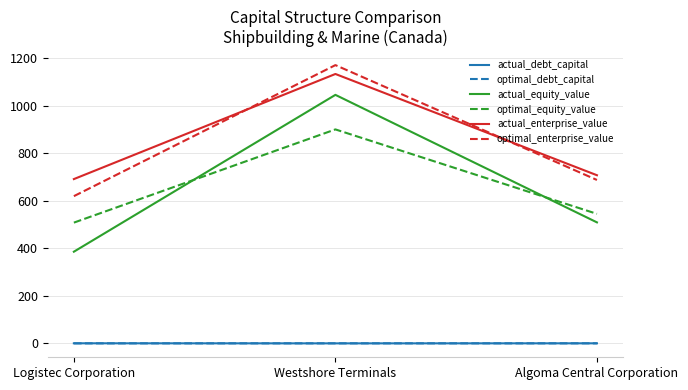

Rank the categories by optimal_equity_value value from lowest to highest.

Logistec Corporation, Algoma Central Corporation, Westshore Terminals